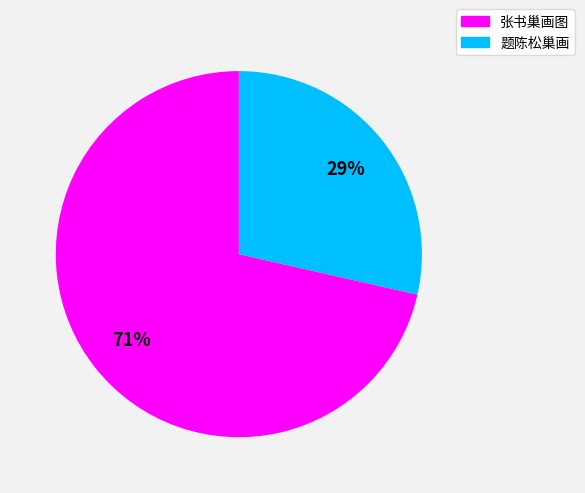

Which category has the biggest portion of the pie?

张书巢画图